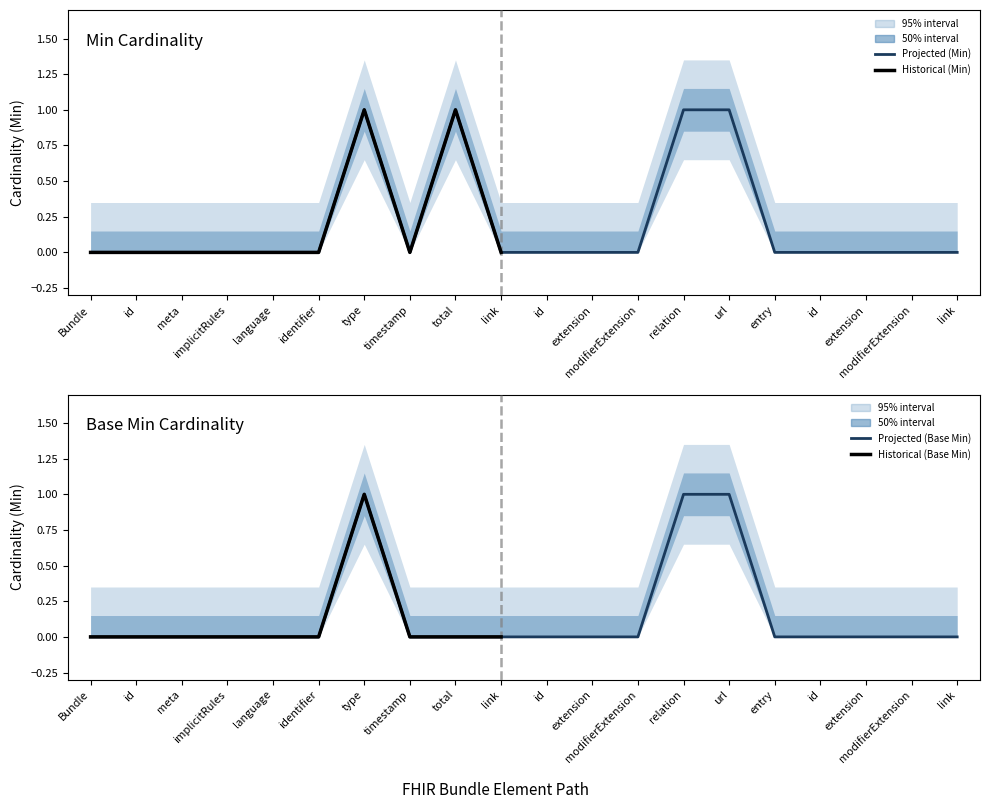

At link, list the series in order from largest to smallest.

Min, Base Min